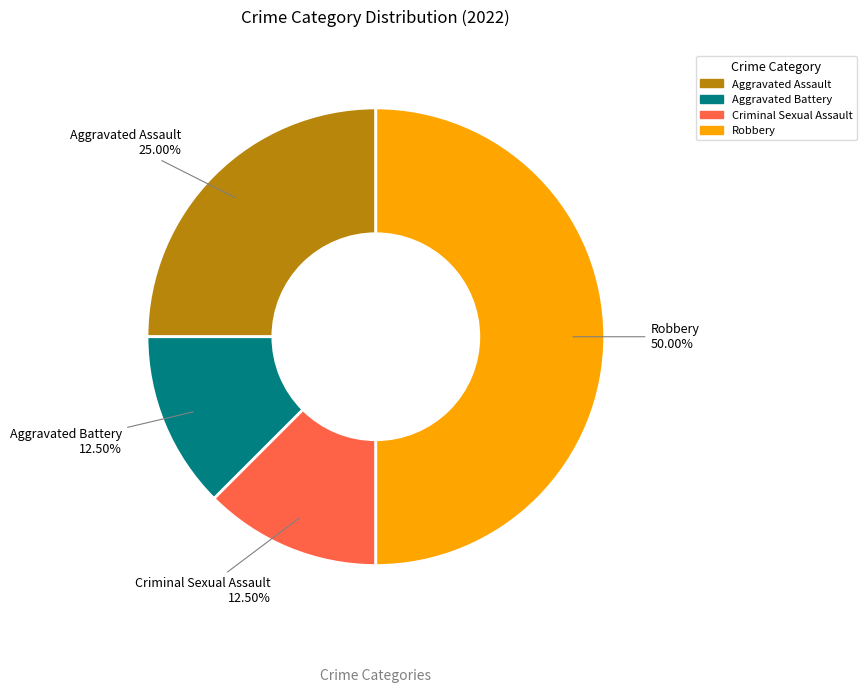

To the nearest percent, what is the average slice percentage?

25%